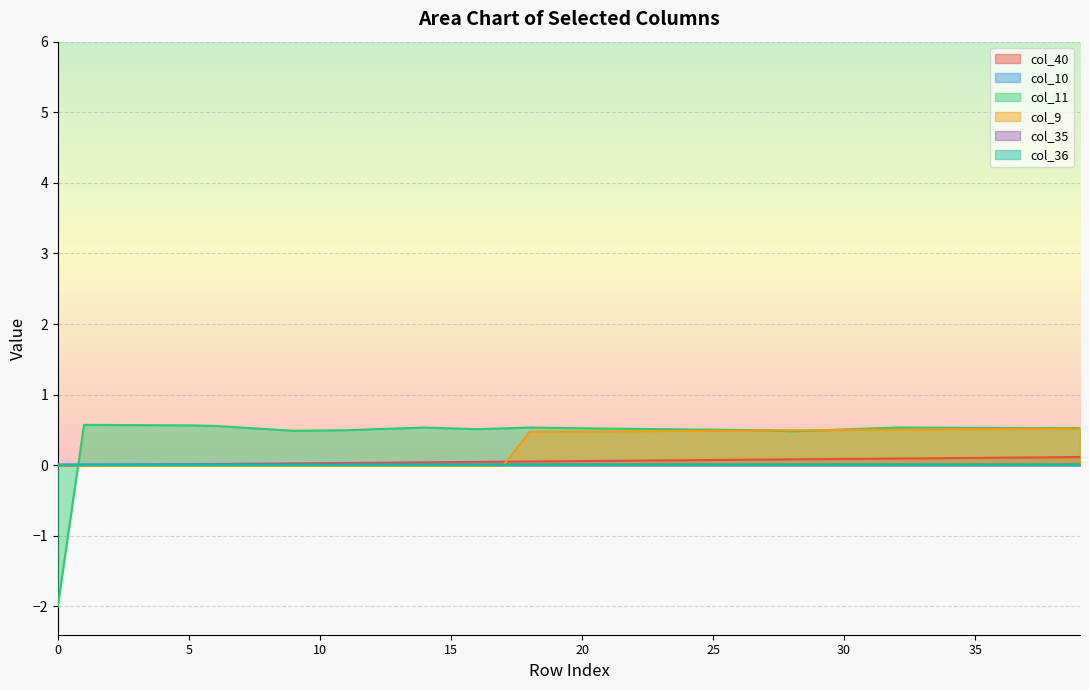

Which category has the highest value in the col_9 series?

39